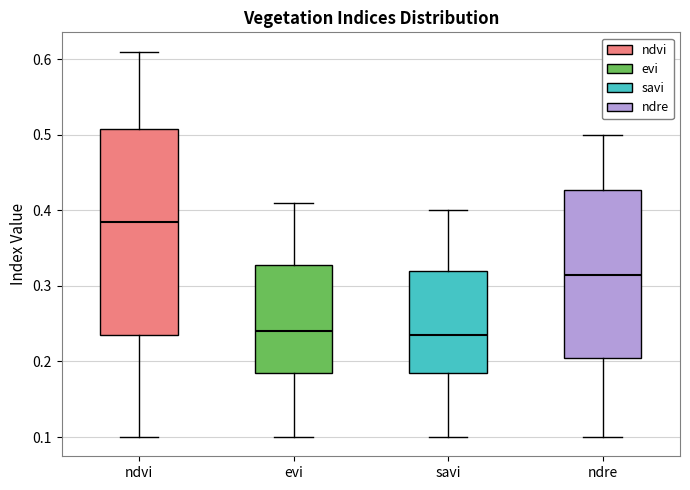

Reading left to right, transcribe this box plot: for each box, give where its median line is, the range the box spans, and where its two whiskers end, as read against the y-axis. The values are not printed on the chart, so give them approximately, as read against the axis.

ndvi: median 0.39, box 0.24 to 0.51, whiskers 0.10 to 0.61
evi: median 0.24, box 0.19 to 0.33, whiskers 0.10 to 0.41
savi: median 0.24, box 0.19 to 0.32, whiskers 0.10 to 0.40
ndre: median 0.32, box 0.21 to 0.43, whiskers 0.10 to 0.50